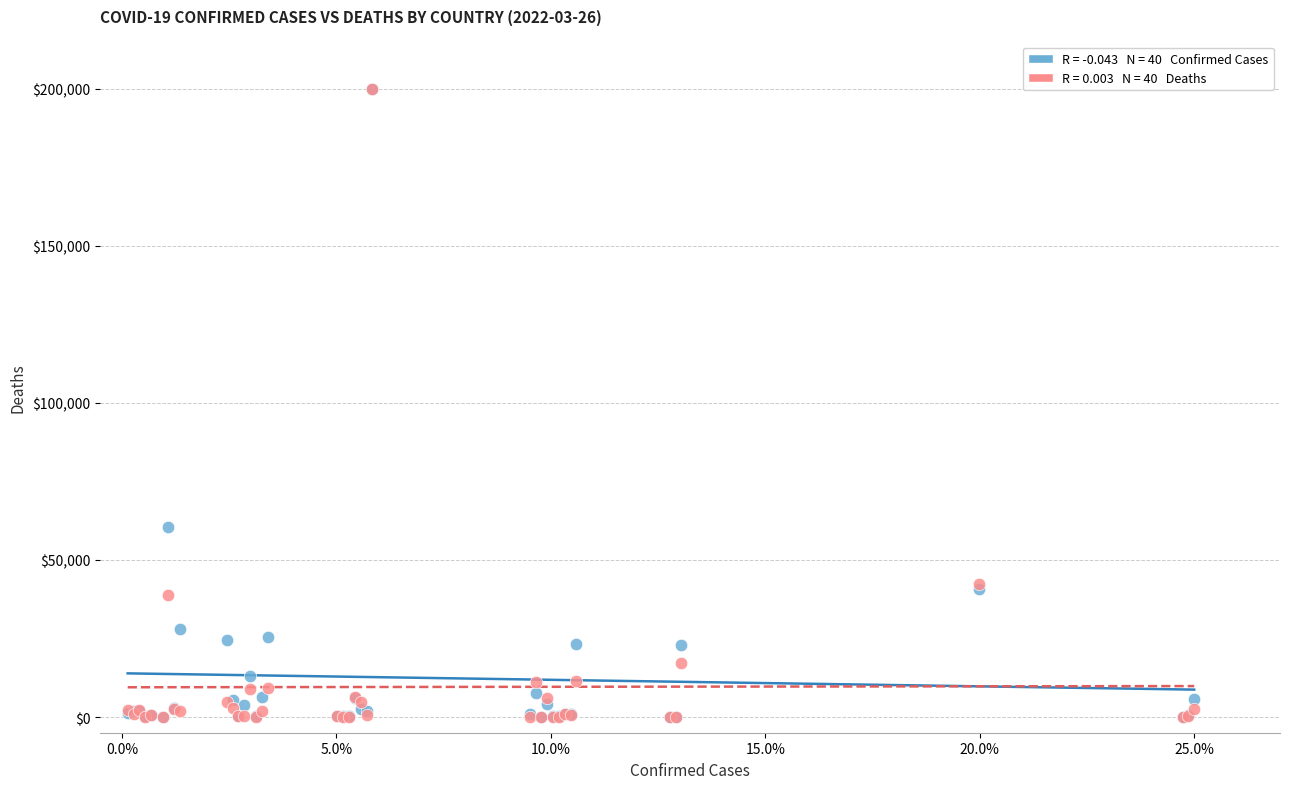

Across all series, what Y value is closest to 100001?

60594.9